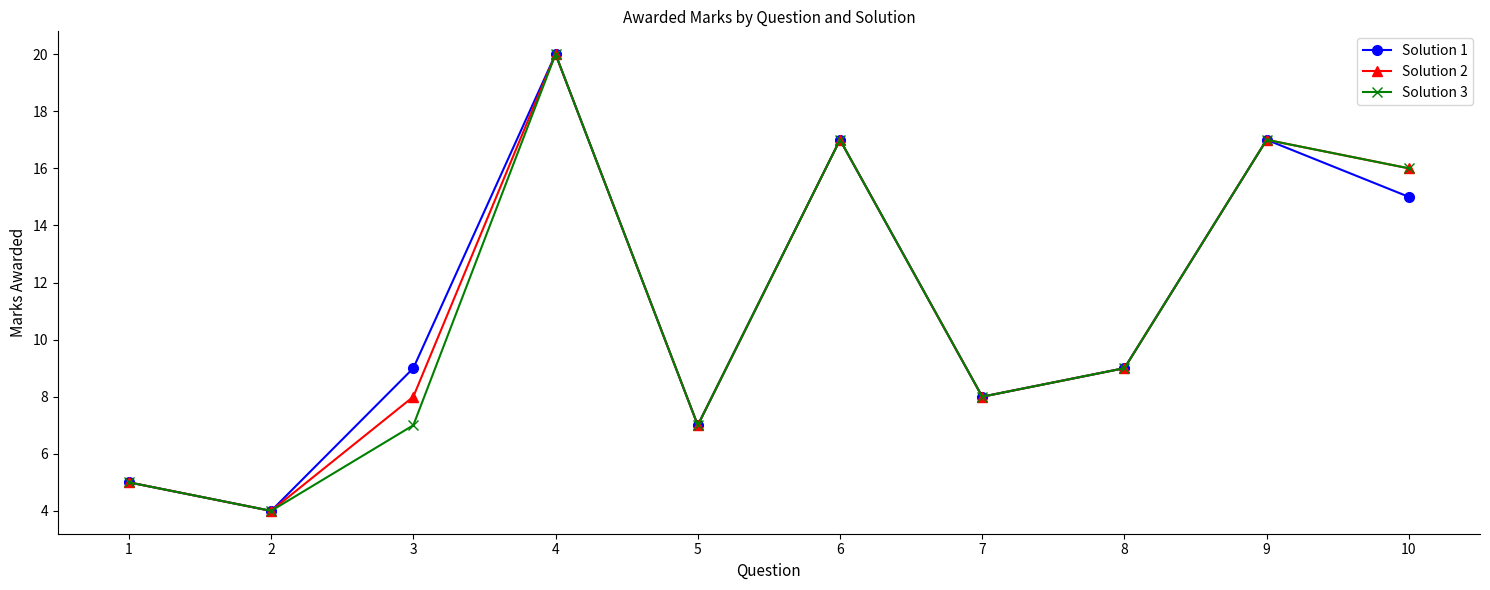

What is the total value across all series at 1?

15